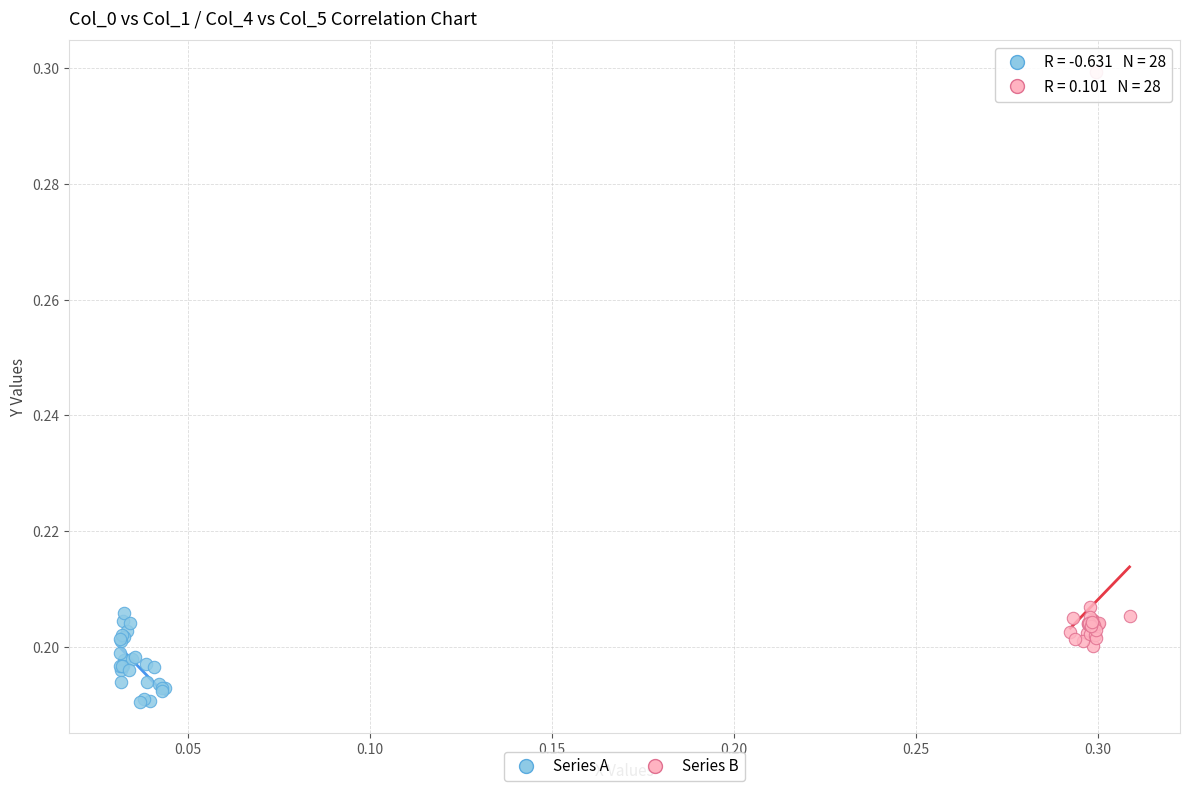

Which series contains the highest Y value?

Series B